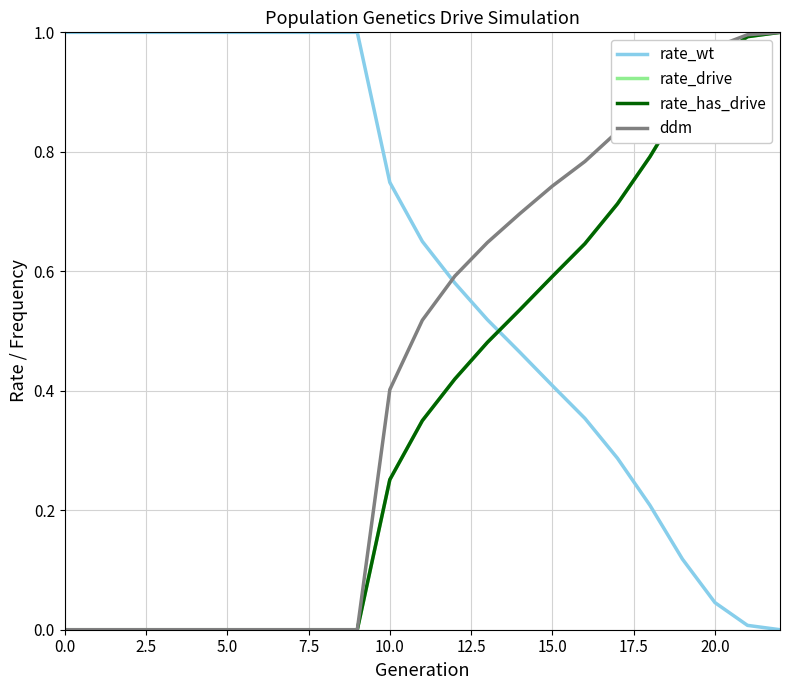

Which series has the widest spread of values?

rate_wt